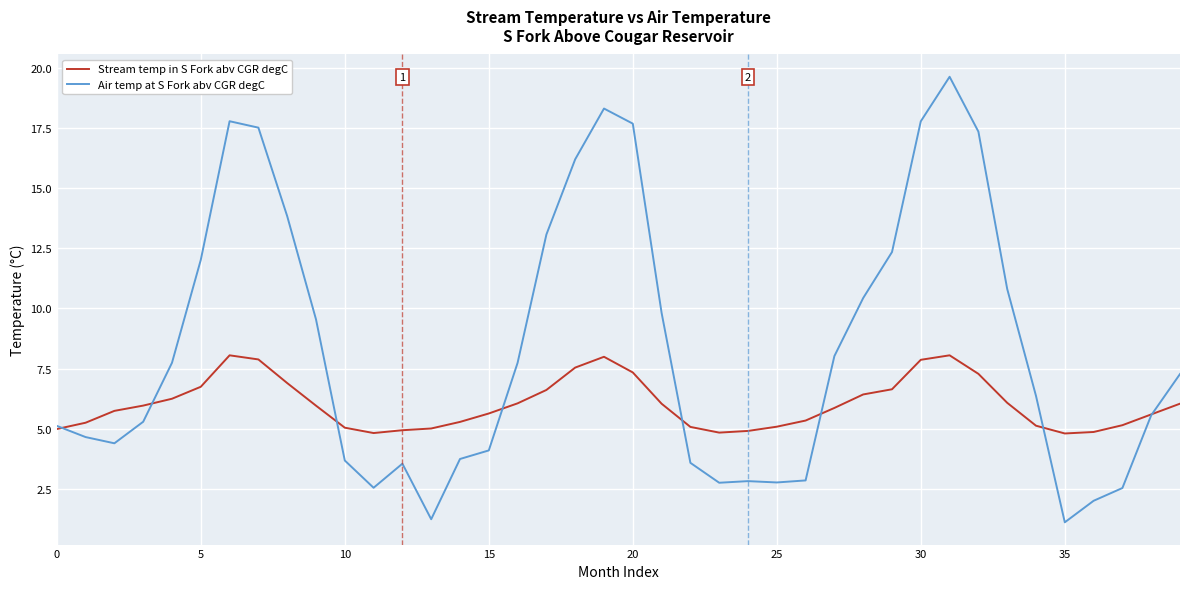

What is the minimum value shown in the chart?

1.1